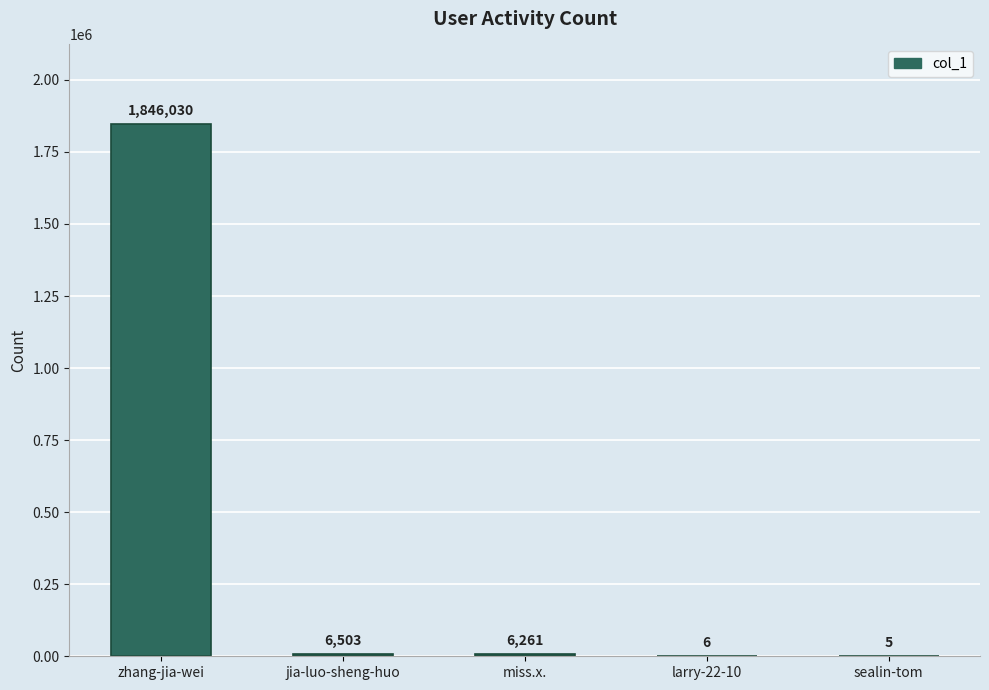

Is it true that the value at sealin-tom is 5?

True